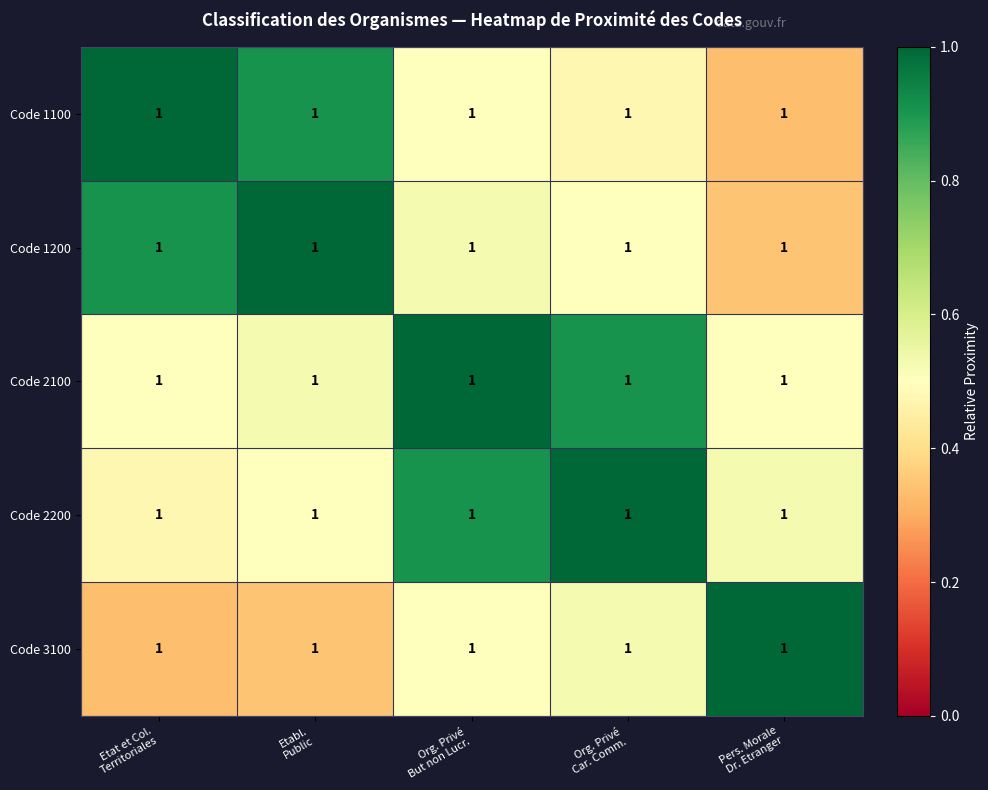

What is the difference between the Code 2200 values at Org. Privé But non Lucr. and Etat et Col. Territoriales?

0.4